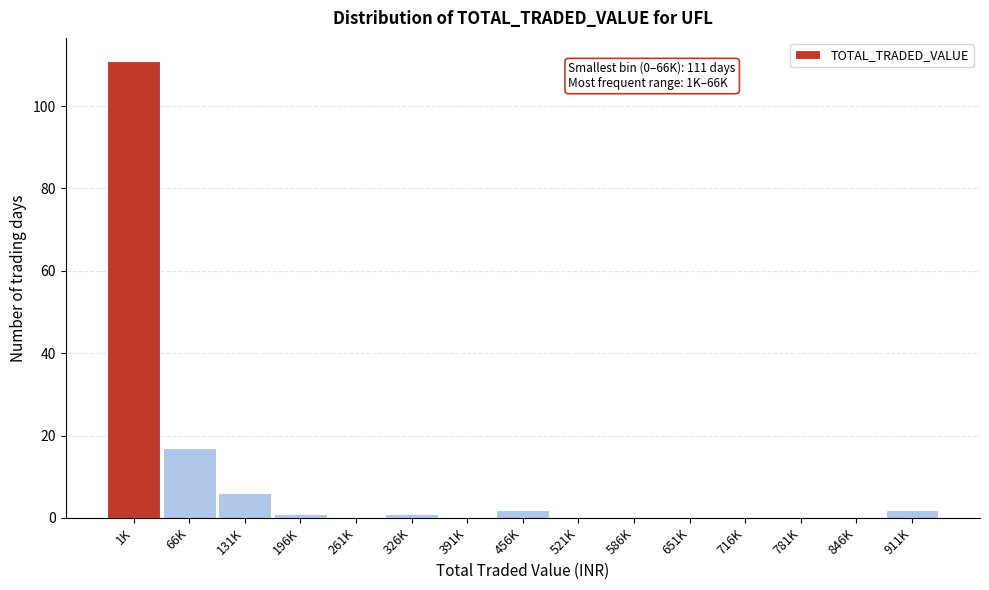

Reading left to right, transcribe all the data shown in this chart.

1K=111	66K=17	131K=6	196K=1	261K=0	326K=1	391K=0	456K=2	521K=0	586K=0	651K=0	716K=0	781K=0	846K=0	911K=2